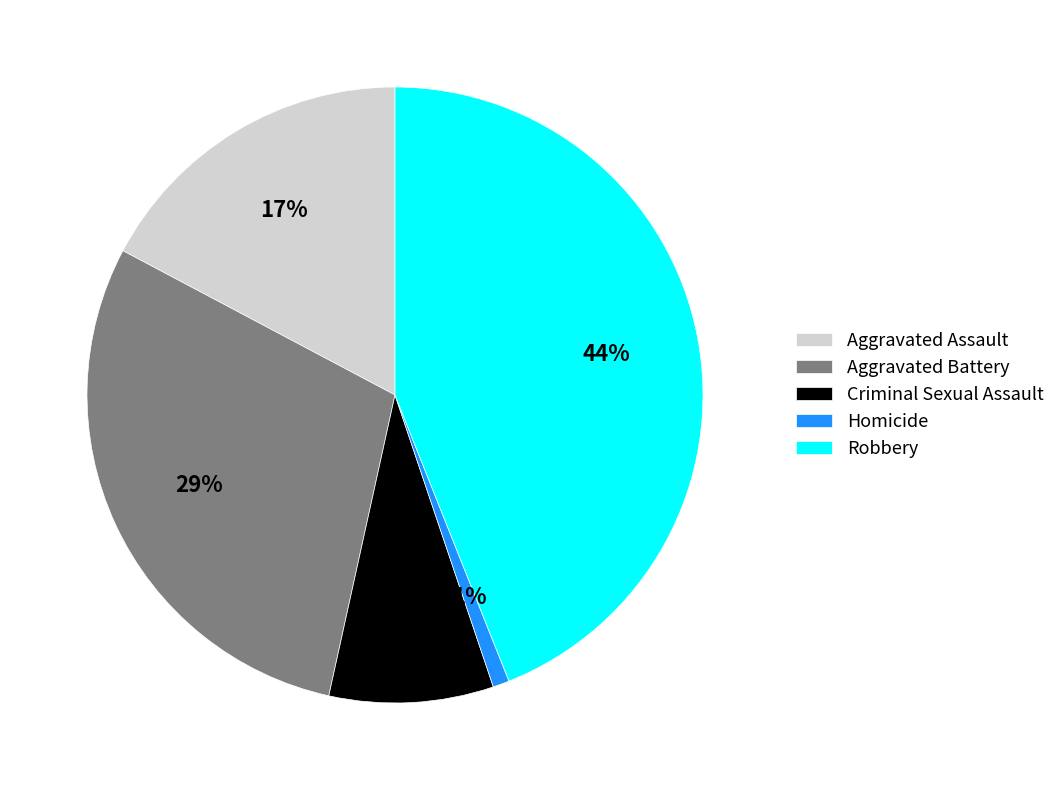

To the nearest percent, what is the average slice percentage?

20%